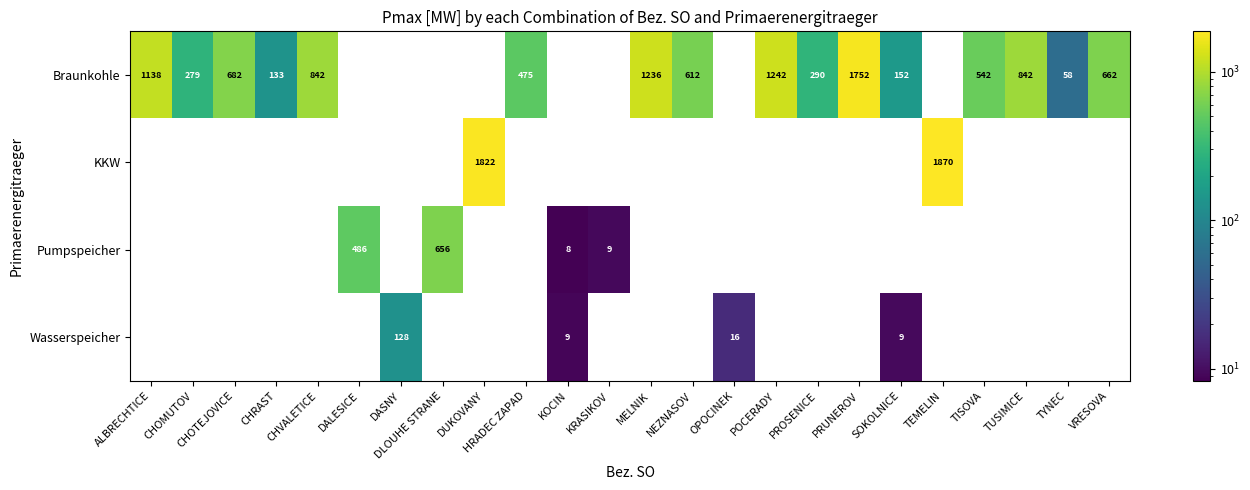

The Braunkohle series shows 682 at CHOTEJOVICE. True or false?

True